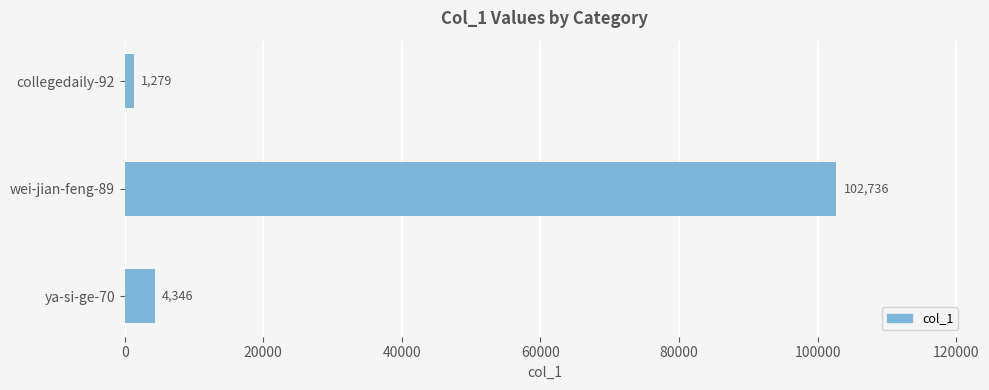

Reading top to bottom, what are all the values shown in this chart?

collegedaily-92=1279	wei-jian-feng-89=102736	ya-si-ge-70=4346